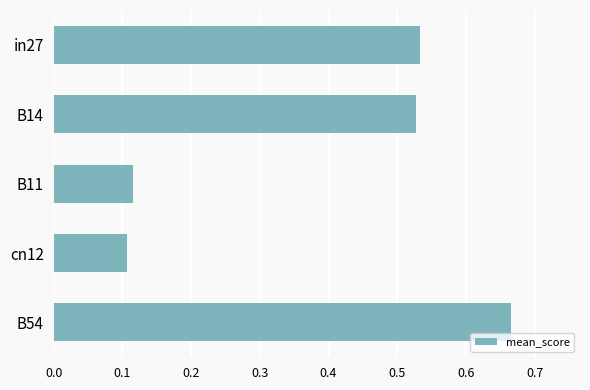

What is the difference between the maximum and minimum values?

0.6